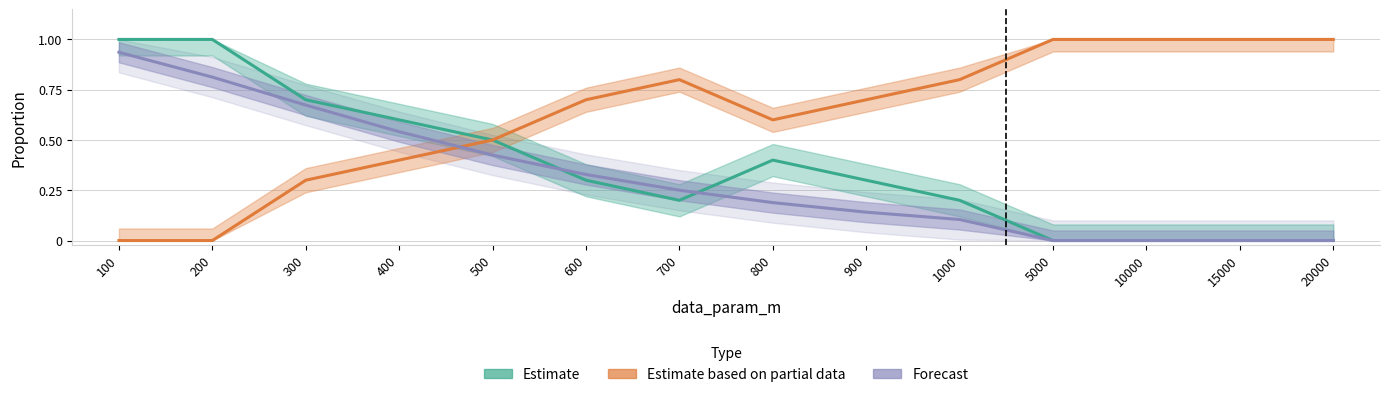

What is the maximum value shown in the chart?

1.0